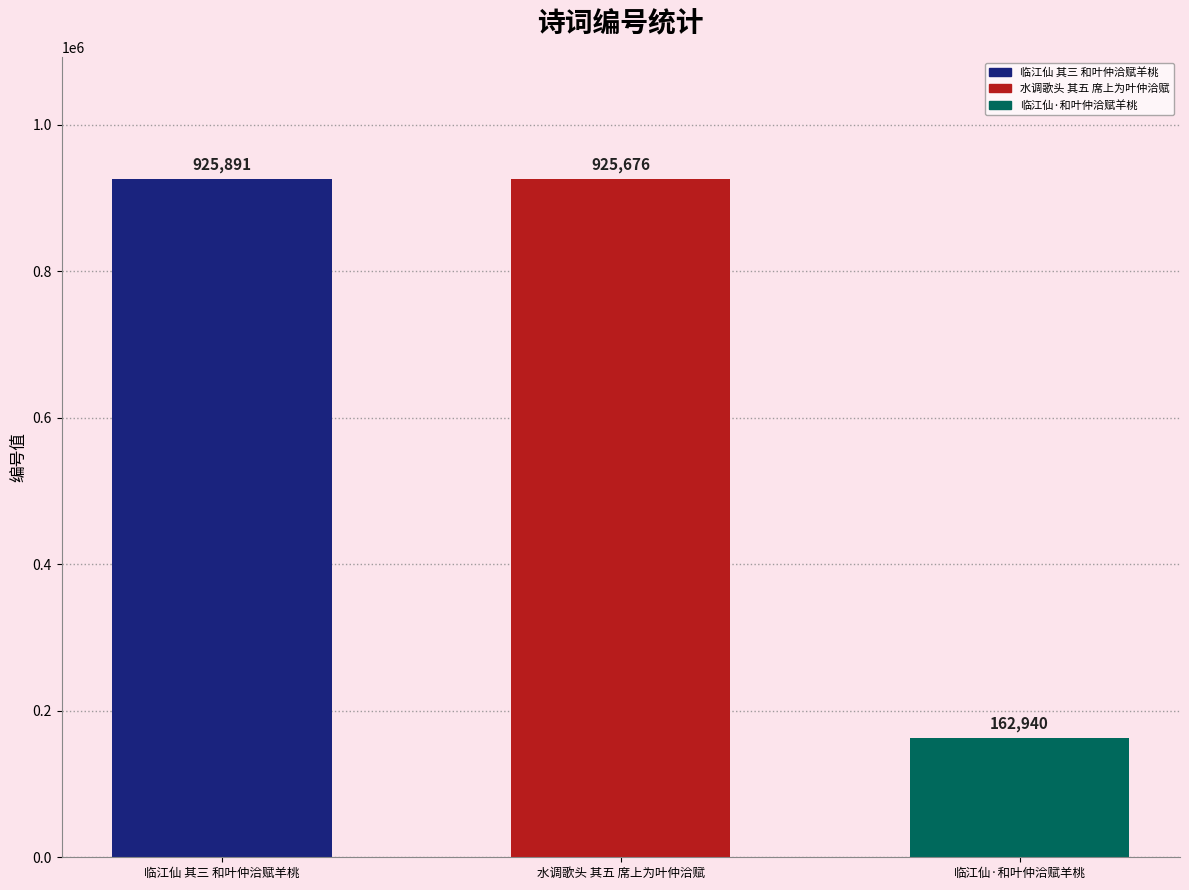

What is the ratio of the value at 临江仙 其三 和叶仲洽赋羊桃 to the value at 临江仙·和叶仲洽赋羊桃?

5.7